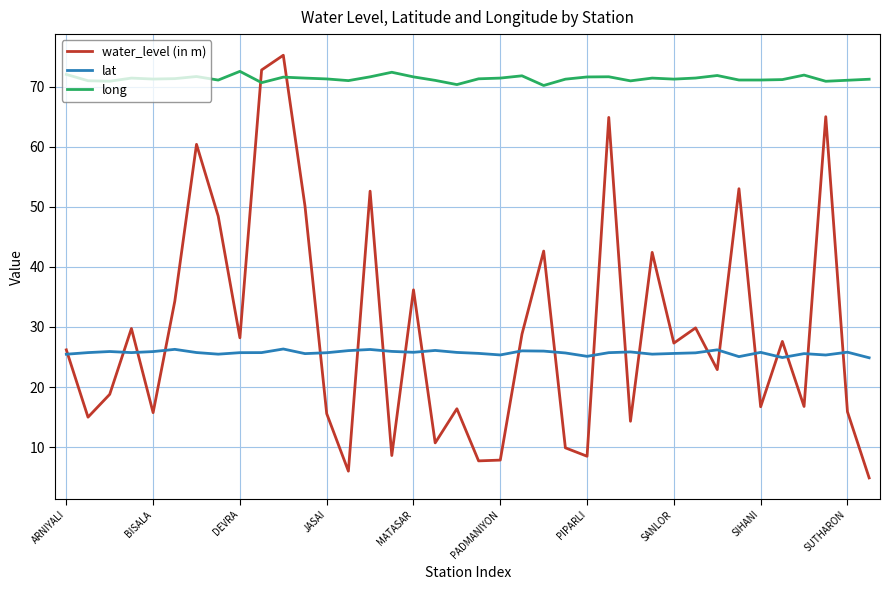

What is the minimum value for water_level (in m)?

4.9